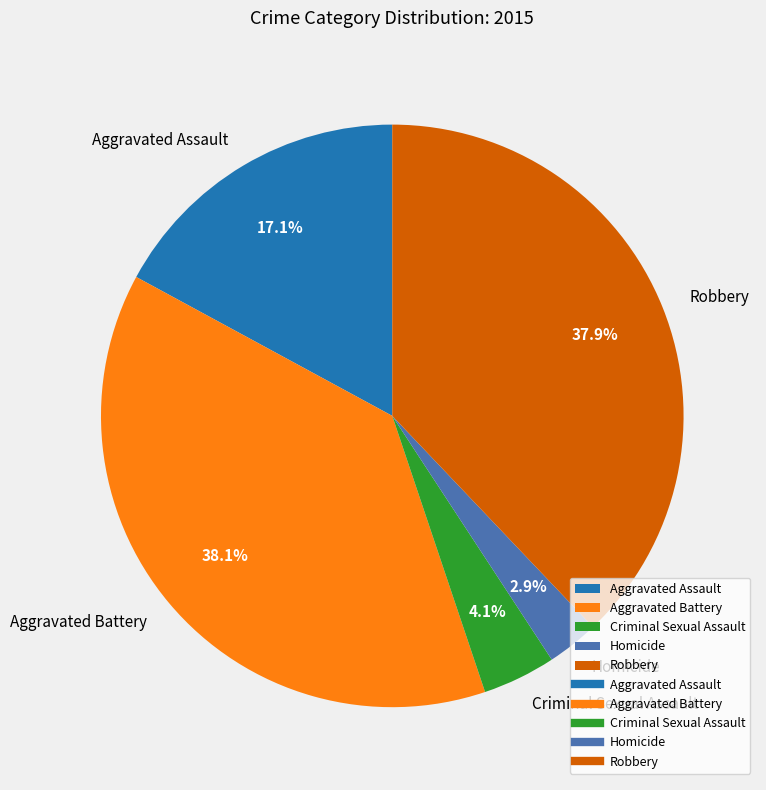

Approximately how many times larger is the value at Aggravated Assault compared to Robbery?

0.5